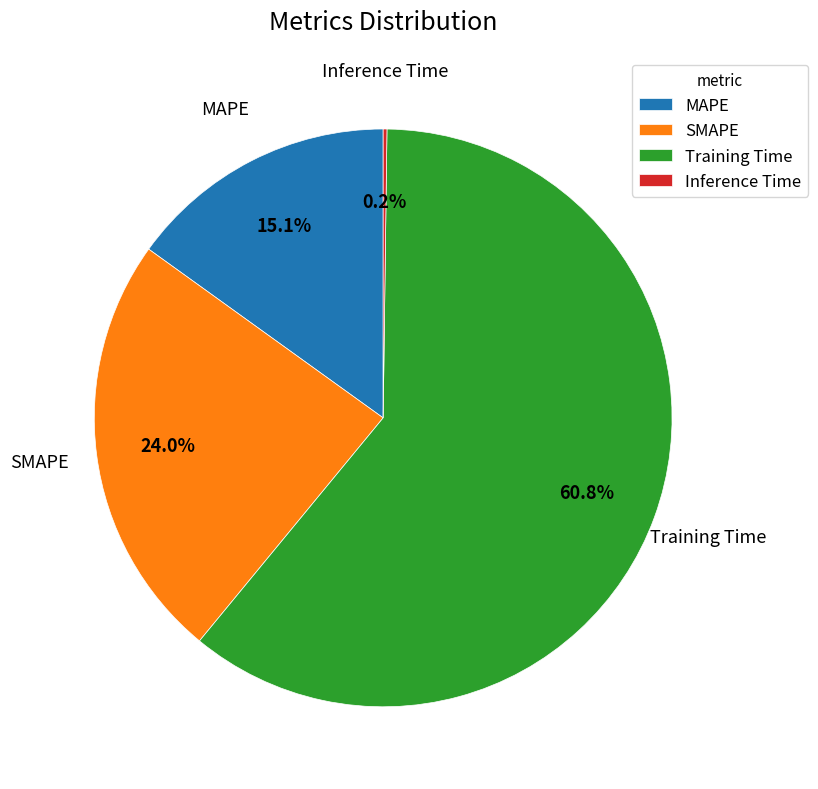

What is the ratio of the value at MAPE to the value at SMAPE?

0.6